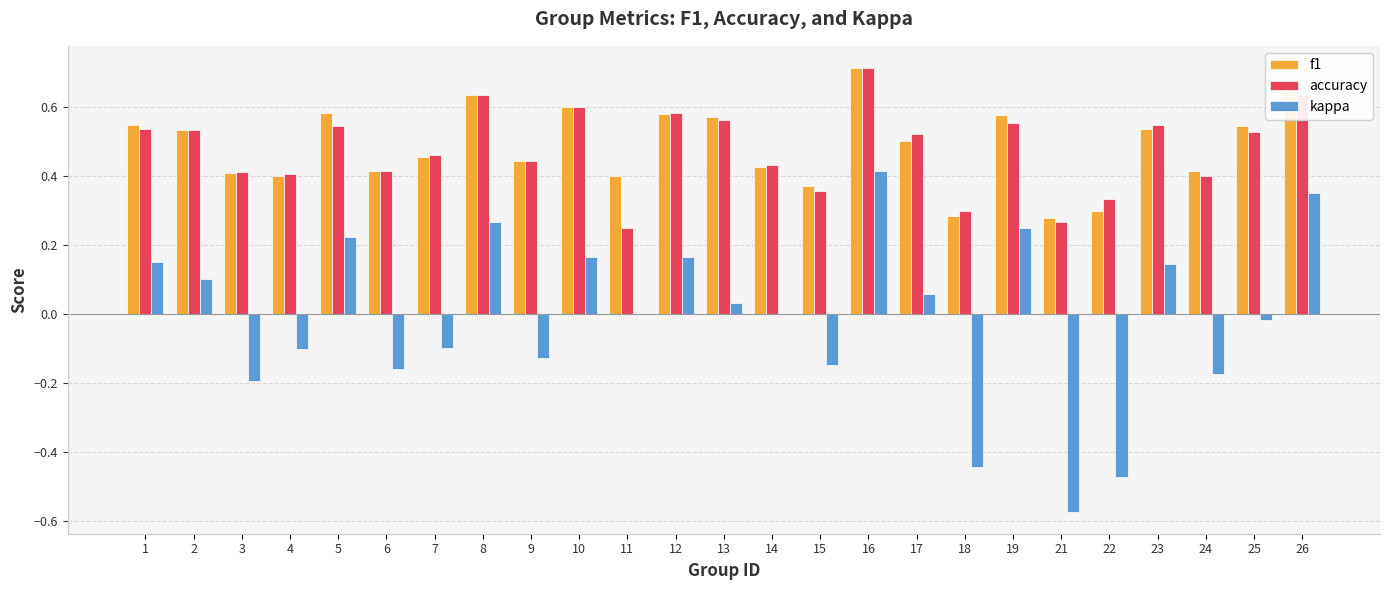

What is the sum of the accuracy values at 7 and 19?

1.0